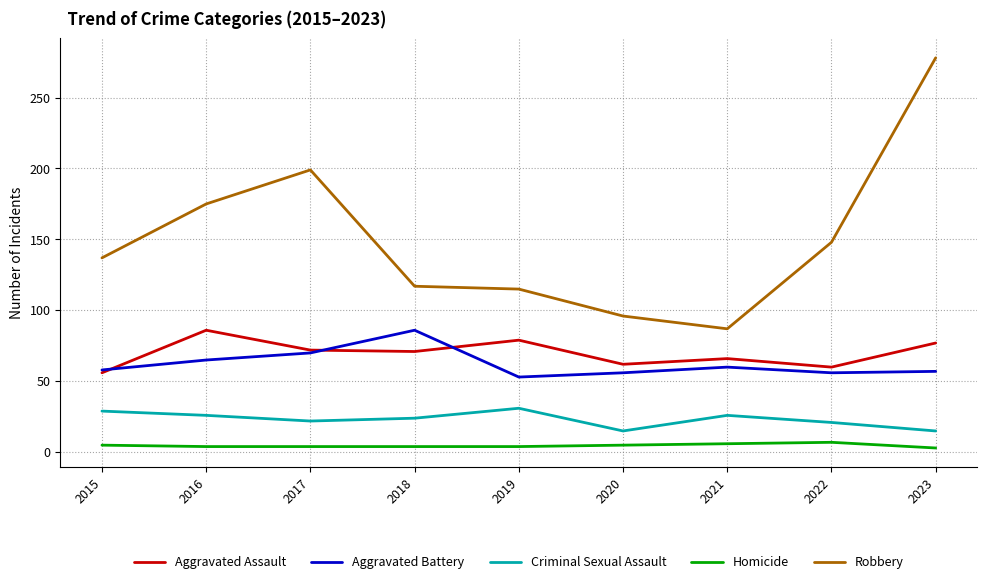

True or false: Homicide and Criminal Sexual Assault intersect in this chart.

False